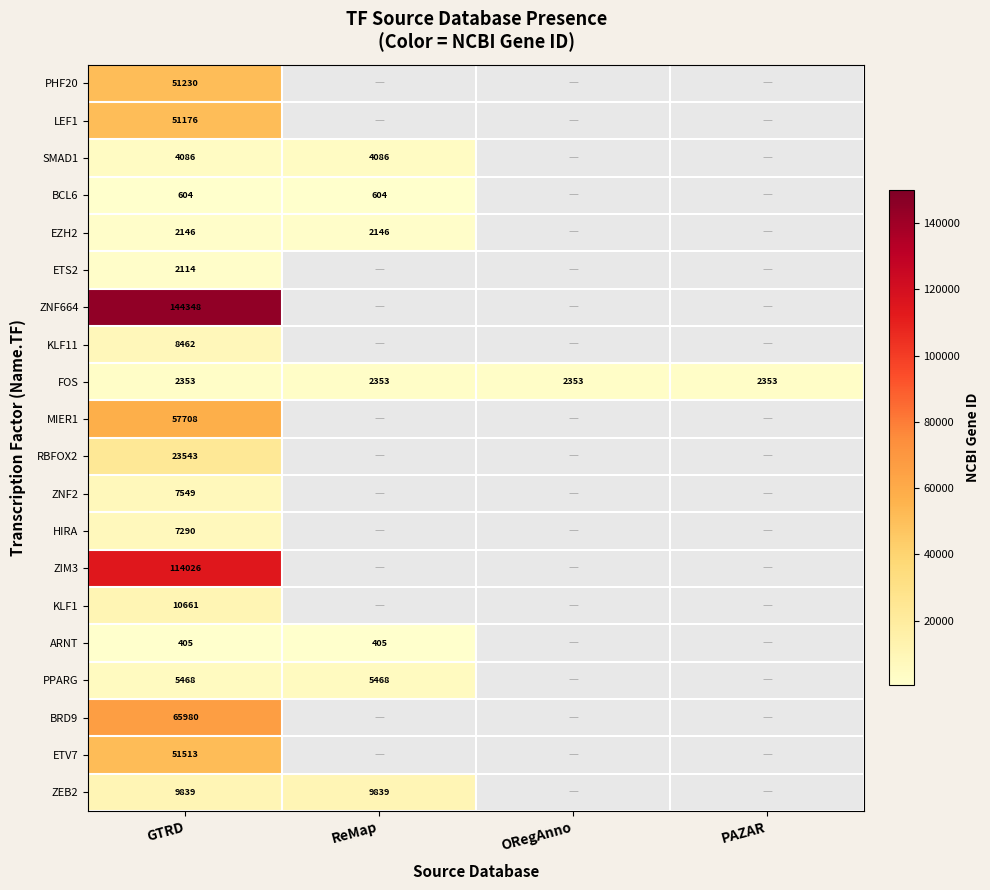

The RBFOX2 series shows 23543 at GTRD. True or false?

True